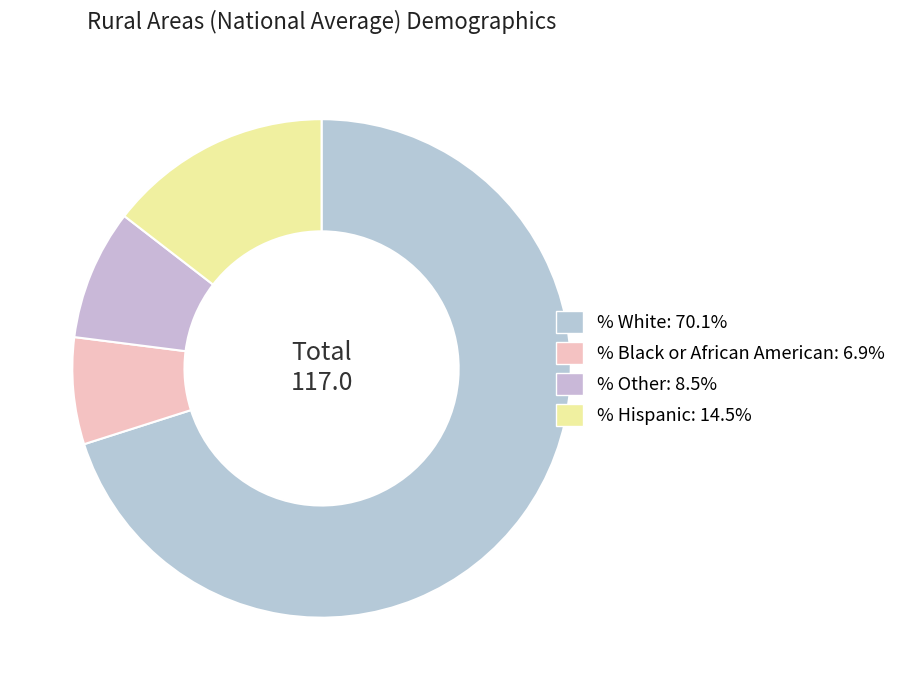

To the nearest percent, what is the combined percentage of % Black or African American and % White?

77%